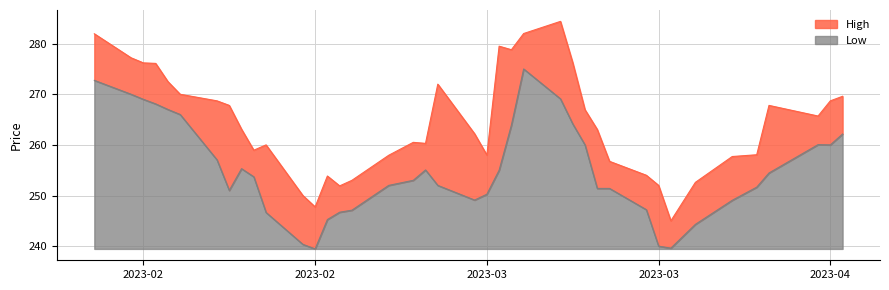

List the series in order of their overall mean, lowest first.

Low, High